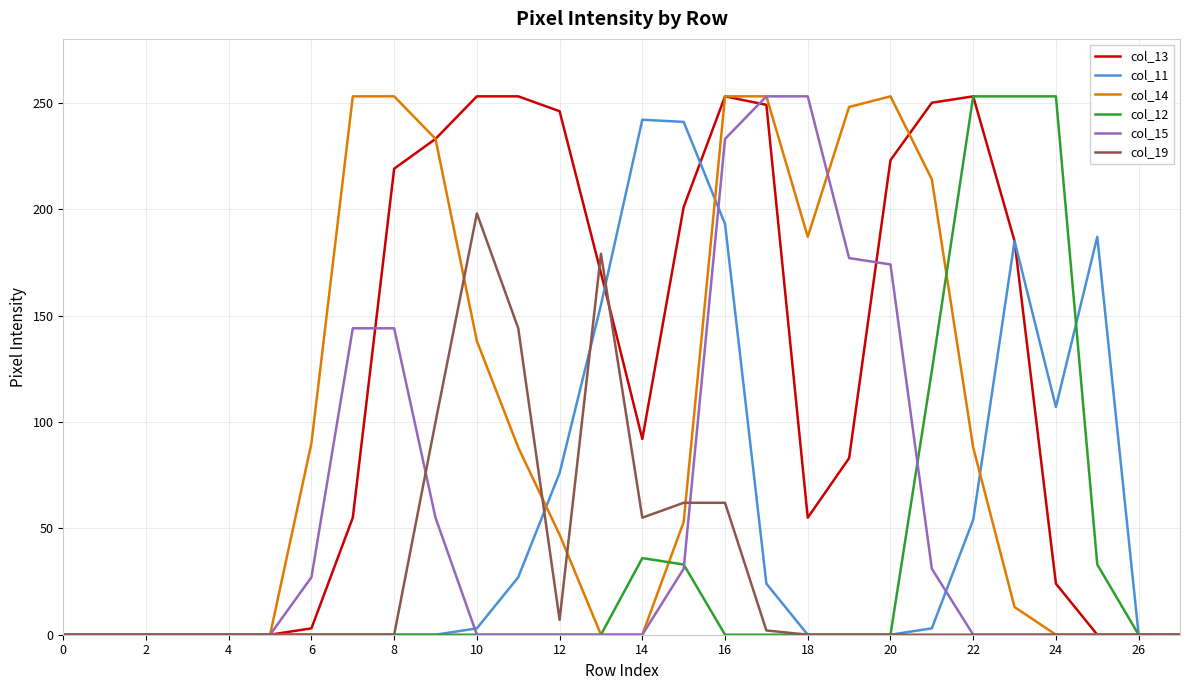

How many lines are shown in the chart?

6